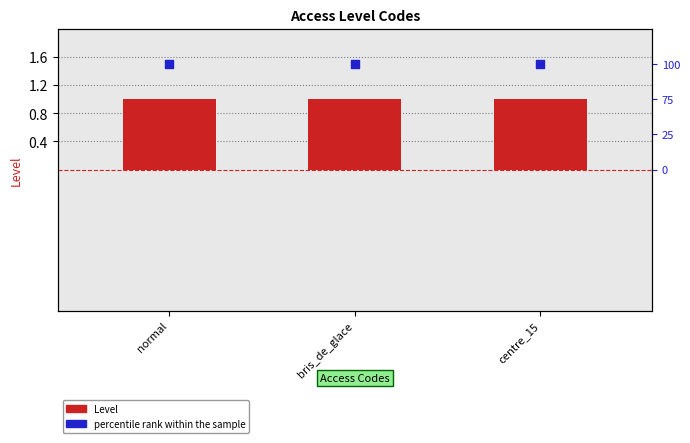

At how many categories does at least one series exceed 1?

3